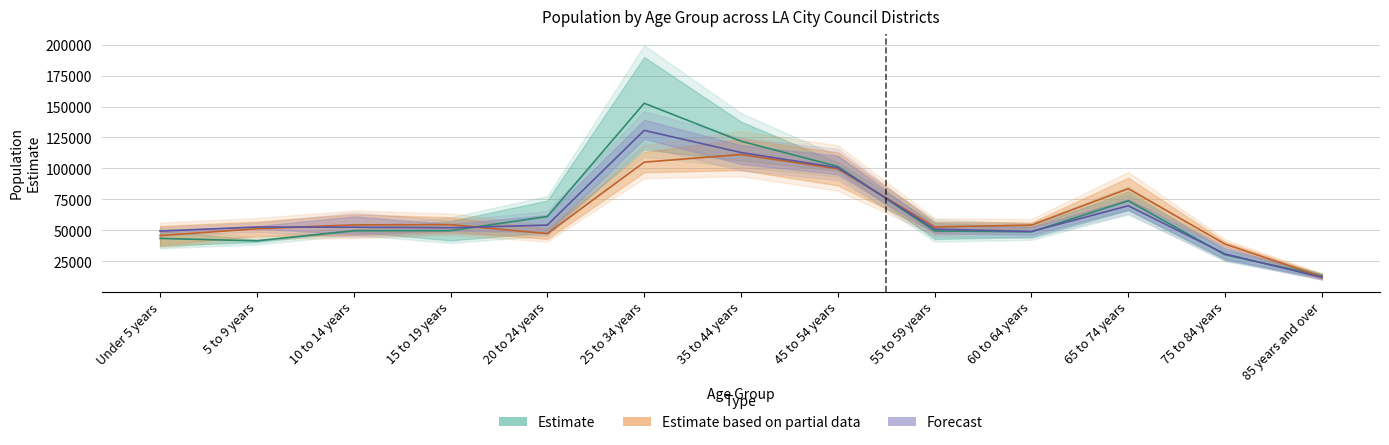

Reading right to left, what are all the values shown in this chart?

Estimate: 13375.5	30354.0	73929.0	48902.5	49564.5	101634.0	122032.0	152622.0	61260.5	49815.5	49773.0	41609.5	43561.0
Estimate based on partial data: 12694.0	39005.5	83704.0	54292.0	52804.5	99727.5	111283.0	105097.5	47425.0	54673.0	54482.0	51373.5	45874.0
Forecast: 12145.0	31038.7	69901.0	49165.3	51072.3	100689.7	112892.0	130729.3	54322.3	52184.0	52637.3	52745.3	49477.3